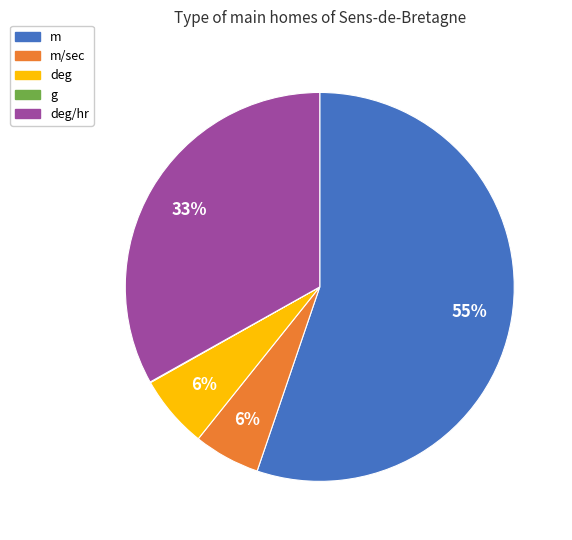

Is it true that m is 68% of the pie?

False